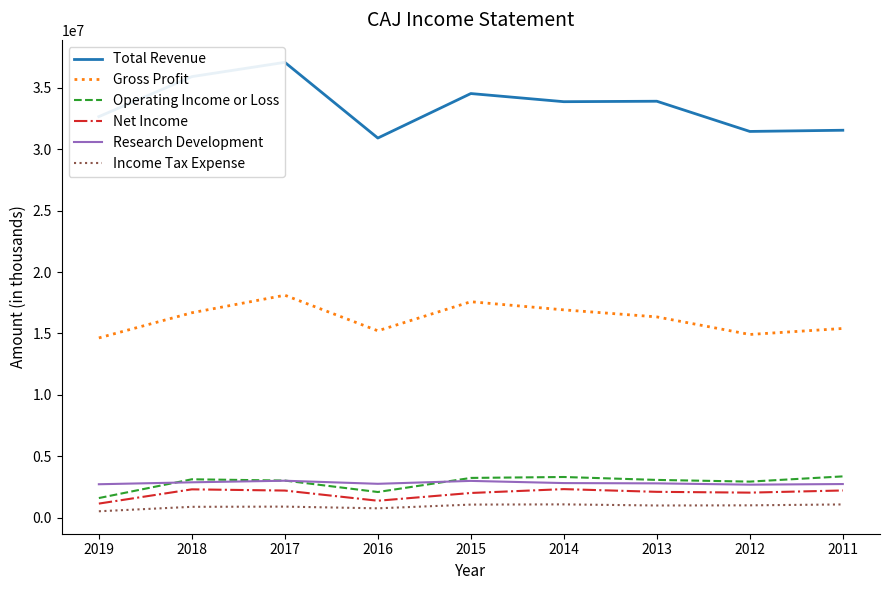

What are all the series names shown in the legend?

Total Revenue, Gross Profit, Operating Income or Loss, Net Income, Research Development, Income Tax Expense